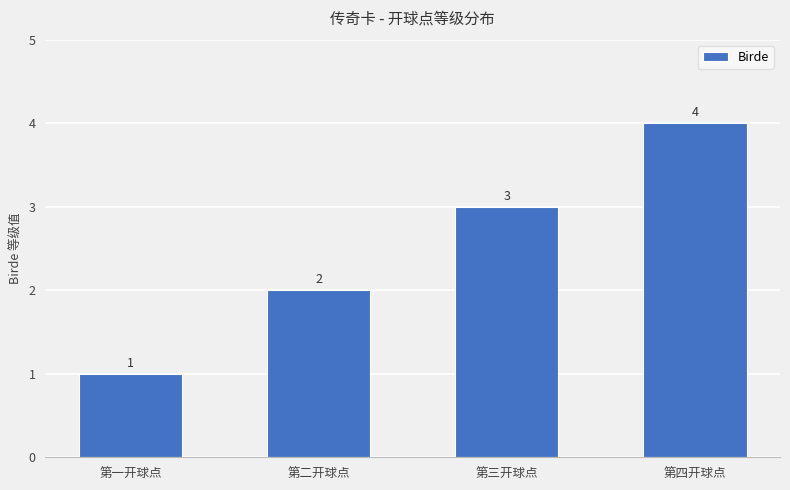

What position from the left is 第一开球点?

1